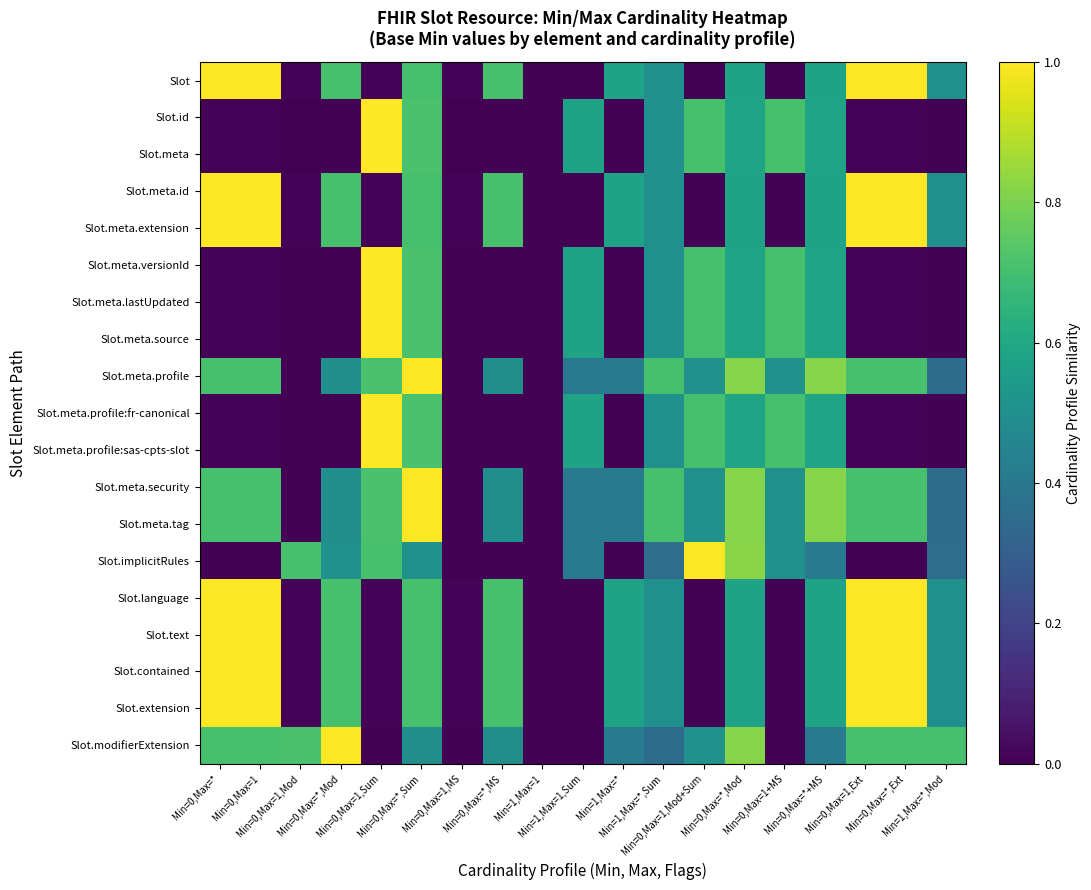

Reading right to left, transcribe all the data shown in this chart.

Slot: Min=1,Max=*,Mod=0.5	Min=0,Max=*,Ext=1.0	Min=0,Max=1,Ext=1.0	Min=0,Max=*+MS=0.6	Min=0,Max=1+MS=0.0	Min=0,Max=*,Mod=0.6	Min=0,Max=1,Mod+Sum=0.0	Min=1,Max=*,Sum=0.5	Min=1,Max=*=0.6	Min=1,Max=1,Sum=0.0	Min=1,Max=1=0.0	Min=0,Max=*,MS=0.7	Min=0,Max=1,MS=0.0	Min=0,Max=*,Sum=0.7	Min=0,Max=1,Sum=0.0	Min=0,Max=*,Mod=0.7	Min=0,Max=1,Mod=0.0	Min=0,Max=1=1.0	Min=0,Max=*=1.0
Slot.id: Min=1,Max=*,Mod=0.0	Min=0,Max=*,Ext=0.0	Min=0,Max=1,Ext=0.0	Min=0,Max=*+MS=0.6	Min=0,Max=1+MS=0.7	Min=0,Max=*,Mod=0.6	Min=0,Max=1,Mod+Sum=0.7	Min=1,Max=*,Sum=0.5	Min=1,Max=*=0.0	Min=1,Max=1,Sum=0.6	Min=1,Max=1=0.0	Min=0,Max=*,MS=0.0	Min=0,Max=1,MS=0.0	Min=0,Max=*,Sum=0.7	Min=0,Max=1,Sum=1.0	Min=0,Max=*,Mod=0.0	Min=0,Max=1,Mod=0.0	Min=0,Max=1=0.0	Min=0,Max=*=0.0
Slot.meta: Min=1,Max=*,Mod=0.0	Min=0,Max=*,Ext=0.0	Min=0,Max=1,Ext=0.0	Min=0,Max=*+MS=0.6	Min=0,Max=1+MS=0.7	Min=0,Max=*,Mod=0.6	Min=0,Max=1,Mod+Sum=0.7	Min=1,Max=*,Sum=0.5	Min=1,Max=*=0.0	Min=1,Max=1,Sum=0.6	Min=1,Max=1=0.0	Min=0,Max=*,MS=0.0	Min=0,Max=1,MS=0.0	Min=0,Max=*,Sum=0.7	Min=0,Max=1,Sum=1.0	Min=0,Max=*,Mod=0.0	Min=0,Max=1,Mod=0.0	Min=0,Max=1=0.0	Min=0,Max=*=0.0
Slot.meta.id: Min=1,Max=*,Mod=0.5	Min=0,Max=*,Ext=1.0	Min=0,Max=1,Ext=1.0	Min=0,Max=*+MS=0.6	Min=0,Max=1+MS=0.0	Min=0,Max=*,Mod=0.6	Min=0,Max=1,Mod+Sum=0.0	Min=1,Max=*,Sum=0.5	Min=1,Max=*=0.6	Min=1,Max=1,Sum=0.0	Min=1,Max=1=0.0	Min=0,Max=*,MS=0.7	Min=0,Max=1,MS=0.0	Min=0,Max=*,Sum=0.7	Min=0,Max=1,Sum=0.0	Min=0,Max=*,Mod=0.7	Min=0,Max=1,Mod=0.0	Min=0,Max=1=1.0	Min=0,Max=*=1.0
Slot.meta.extension: Min=1,Max=*,Mod=0.5	Min=0,Max=*,Ext=1.0	Min=0,Max=1,Ext=1.0	Min=0,Max=*+MS=0.6	Min=0,Max=1+MS=0.0	Min=0,Max=*,Mod=0.6	Min=0,Max=1,Mod+Sum=0.0	Min=1,Max=*,Sum=0.5	Min=1,Max=*=0.6	Min=1,Max=1,Sum=0.0	Min=1,Max=1=0.0	Min=0,Max=*,MS=0.7	Min=0,Max=1,MS=0.0	Min=0,Max=*,Sum=0.7	Min=0,Max=1,Sum=0.0	Min=0,Max=*,Mod=0.7	Min=0,Max=1,Mod=0.0	Min=0,Max=1=1.0	Min=0,Max=*=1.0
Slot.meta.versionId: Min=1,Max=*,Mod=0.0	Min=0,Max=*,Ext=0.0	Min=0,Max=1,Ext=0.0	Min=0,Max=*+MS=0.6	Min=0,Max=1+MS=0.7	Min=0,Max=*,Mod=0.6	Min=0,Max=1,Mod+Sum=0.7	Min=1,Max=*,Sum=0.5	Min=1,Max=*=0.0	Min=1,Max=1,Sum=0.6	Min=1,Max=1=0.0	Min=0,Max=*,MS=0.0	Min=0,Max=1,MS=0.0	Min=0,Max=*,Sum=0.7	Min=0,Max=1,Sum=1.0	Min=0,Max=*,Mod=0.0	Min=0,Max=1,Mod=0.0	Min=0,Max=1=0.0	Min=0,Max=*=0.0
Slot.meta.lastUpdated: Min=1,Max=*,Mod=0.0	Min=0,Max=*,Ext=0.0	Min=0,Max=1,Ext=0.0	Min=0,Max=*+MS=0.6	Min=0,Max=1+MS=0.7	Min=0,Max=*,Mod=0.6	Min=0,Max=1,Mod+Sum=0.7	Min=1,Max=*,Sum=0.5	Min=1,Max=*=0.0	Min=1,Max=1,Sum=0.6	Min=1,Max=1=0.0	Min=0,Max=*,MS=0.0	Min=0,Max=1,MS=0.0	Min=0,Max=*,Sum=0.7	Min=0,Max=1,Sum=1.0	Min=0,Max=*,Mod=0.0	Min=0,Max=1,Mod=0.0	Min=0,Max=1=0.0	Min=0,Max=*=0.0
Slot.meta.source: Min=1,Max=*,Mod=0.0	Min=0,Max=*,Ext=0.0	Min=0,Max=1,Ext=0.0	Min=0,Max=*+MS=0.6	Min=0,Max=1+MS=0.7	Min=0,Max=*,Mod=0.6	Min=0,Max=1,Mod+Sum=0.7	Min=1,Max=*,Sum=0.5	Min=1,Max=*=0.0	Min=1,Max=1,Sum=0.6	Min=1,Max=1=0.0	Min=0,Max=*,MS=0.0	Min=0,Max=1,MS=0.0	Min=0,Max=*,Sum=0.7	Min=0,Max=1,Sum=1.0	Min=0,Max=*,Mod=0.0	Min=0,Max=1,Mod=0.0	Min=0,Max=1=0.0	Min=0,Max=*=0.0
Slot.meta.profile: Min=1,Max=*,Mod=0.4	Min=0,Max=*,Ext=0.7	Min=0,Max=1,Ext=0.7	Min=0,Max=*+MS=0.8	Min=0,Max=1+MS=0.5	Min=0,Max=*,Mod=0.8	Min=0,Max=1,Mod+Sum=0.5	Min=1,Max=*,Sum=0.7	Min=1,Max=*=0.4	Min=1,Max=1,Sum=0.4	Min=1,Max=1=0.0	Min=0,Max=*,MS=0.5	Min=0,Max=1,MS=0.0	Min=0,Max=*,Sum=1.0	Min=0,Max=1,Sum=0.7	Min=0,Max=*,Mod=0.5	Min=0,Max=1,Mod=0.0	Min=0,Max=1=0.7	Min=0,Max=*=0.7
Slot.meta.profile:fr-canonical: Min=1,Max=*,Mod=0.0	Min=0,Max=*,Ext=0.0	Min=0,Max=1,Ext=0.0	Min=0,Max=*+MS=0.6	Min=0,Max=1+MS=0.7	Min=0,Max=*,Mod=0.6	Min=0,Max=1,Mod+Sum=0.7	Min=1,Max=*,Sum=0.5	Min=1,Max=*=0.0	Min=1,Max=1,Sum=0.6	Min=1,Max=1=0.0	Min=0,Max=*,MS=0.0	Min=0,Max=1,MS=0.0	Min=0,Max=*,Sum=0.7	Min=0,Max=1,Sum=1.0	Min=0,Max=*,Mod=0.0	Min=0,Max=1,Mod=0.0	Min=0,Max=1=0.0	Min=0,Max=*=0.0
Slot.meta.profile:sas-cpts-slot: Min=1,Max=*,Mod=0.0	Min=0,Max=*,Ext=0.0	Min=0,Max=1,Ext=0.0	Min=0,Max=*+MS=0.6	Min=0,Max=1+MS=0.7	Min=0,Max=*,Mod=0.6	Min=0,Max=1,Mod+Sum=0.7	Min=1,Max=*,Sum=0.5	Min=1,Max=*=0.0	Min=1,Max=1,Sum=0.6	Min=1,Max=1=0.0	Min=0,Max=*,MS=0.0	Min=0,Max=1,MS=0.0	Min=0,Max=*,Sum=0.7	Min=0,Max=1,Sum=1.0	Min=0,Max=*,Mod=0.0	Min=0,Max=1,Mod=0.0	Min=0,Max=1=0.0	Min=0,Max=*=0.0
Slot.meta.security: Min=1,Max=*,Mod=0.4	Min=0,Max=*,Ext=0.7	Min=0,Max=1,Ext=0.7	Min=0,Max=*+MS=0.8	Min=0,Max=1+MS=0.5	Min=0,Max=*,Mod=0.8	Min=0,Max=1,Mod+Sum=0.5	Min=1,Max=*,Sum=0.7	Min=1,Max=*=0.4	Min=1,Max=1,Sum=0.4	Min=1,Max=1=0.0	Min=0,Max=*,MS=0.5	Min=0,Max=1,MS=0.0	Min=0,Max=*,Sum=1.0	Min=0,Max=1,Sum=0.7	Min=0,Max=*,Mod=0.5	Min=0,Max=1,Mod=0.0	Min=0,Max=1=0.7	Min=0,Max=*=0.7
Slot.meta.tag: Min=1,Max=*,Mod=0.4	Min=0,Max=*,Ext=0.7	Min=0,Max=1,Ext=0.7	Min=0,Max=*+MS=0.8	Min=0,Max=1+MS=0.5	Min=0,Max=*,Mod=0.8	Min=0,Max=1,Mod+Sum=0.5	Min=1,Max=*,Sum=0.7	Min=1,Max=*=0.4	Min=1,Max=1,Sum=0.4	Min=1,Max=1=0.0	Min=0,Max=*,MS=0.5	Min=0,Max=1,MS=0.0	Min=0,Max=*,Sum=1.0	Min=0,Max=1,Sum=0.7	Min=0,Max=*,Mod=0.5	Min=0,Max=1,Mod=0.0	Min=0,Max=1=0.7	Min=0,Max=*=0.7
Slot.implicitRules: Min=1,Max=*,Mod=0.4	Min=0,Max=*,Ext=0.0	Min=0,Max=1,Ext=0.0	Min=0,Max=*+MS=0.4	Min=0,Max=1+MS=0.5	Min=0,Max=*,Mod=0.8	Min=0,Max=1,Mod+Sum=1.0	Min=1,Max=*,Sum=0.4	Min=1,Max=*=0.0	Min=1,Max=1,Sum=0.4	Min=1,Max=1=0.0	Min=0,Max=*,MS=0.0	Min=0,Max=1,MS=0.0	Min=0,Max=*,Sum=0.5	Min=0,Max=1,Sum=0.7	Min=0,Max=*,Mod=0.5	Min=0,Max=1,Mod=0.7	Min=0,Max=1=0.0	Min=0,Max=*=0.0
Slot.language: Min=1,Max=*,Mod=0.5	Min=0,Max=*,Ext=1.0	Min=0,Max=1,Ext=1.0	Min=0,Max=*+MS=0.6	Min=0,Max=1+MS=0.0	Min=0,Max=*,Mod=0.6	Min=0,Max=1,Mod+Sum=0.0	Min=1,Max=*,Sum=0.5	Min=1,Max=*=0.6	Min=1,Max=1,Sum=0.0	Min=1,Max=1=0.0	Min=0,Max=*,MS=0.7	Min=0,Max=1,MS=0.0	Min=0,Max=*,Sum=0.7	Min=0,Max=1,Sum=0.0	Min=0,Max=*,Mod=0.7	Min=0,Max=1,Mod=0.0	Min=0,Max=1=1.0	Min=0,Max=*=1.0
Slot.text: Min=1,Max=*,Mod=0.5	Min=0,Max=*,Ext=1.0	Min=0,Max=1,Ext=1.0	Min=0,Max=*+MS=0.6	Min=0,Max=1+MS=0.0	Min=0,Max=*,Mod=0.6	Min=0,Max=1,Mod+Sum=0.0	Min=1,Max=*,Sum=0.5	Min=1,Max=*=0.6	Min=1,Max=1,Sum=0.0	Min=1,Max=1=0.0	Min=0,Max=*,MS=0.7	Min=0,Max=1,MS=0.0	Min=0,Max=*,Sum=0.7	Min=0,Max=1,Sum=0.0	Min=0,Max=*,Mod=0.7	Min=0,Max=1,Mod=0.0	Min=0,Max=1=1.0	Min=0,Max=*=1.0
Slot.contained: Min=1,Max=*,Mod=0.5	Min=0,Max=*,Ext=1.0	Min=0,Max=1,Ext=1.0	Min=0,Max=*+MS=0.6	Min=0,Max=1+MS=0.0	Min=0,Max=*,Mod=0.6	Min=0,Max=1,Mod+Sum=0.0	Min=1,Max=*,Sum=0.5	Min=1,Max=*=0.6	Min=1,Max=1,Sum=0.0	Min=1,Max=1=0.0	Min=0,Max=*,MS=0.7	Min=0,Max=1,MS=0.0	Min=0,Max=*,Sum=0.7	Min=0,Max=1,Sum=0.0	Min=0,Max=*,Mod=0.7	Min=0,Max=1,Mod=0.0	Min=0,Max=1=1.0	Min=0,Max=*=1.0
Slot.extension: Min=1,Max=*,Mod=0.5	Min=0,Max=*,Ext=1.0	Min=0,Max=1,Ext=1.0	Min=0,Max=*+MS=0.6	Min=0,Max=1+MS=0.0	Min=0,Max=*,Mod=0.6	Min=0,Max=1,Mod+Sum=0.0	Min=1,Max=*,Sum=0.5	Min=1,Max=*=0.6	Min=1,Max=1,Sum=0.0	Min=1,Max=1=0.0	Min=0,Max=*,MS=0.7	Min=0,Max=1,MS=0.0	Min=0,Max=*,Sum=0.7	Min=0,Max=1,Sum=0.0	Min=0,Max=*,Mod=0.7	Min=0,Max=1,Mod=0.0	Min=0,Max=1=1.0	Min=0,Max=*=1.0
Slot.modifierExtension: Min=1,Max=*,Mod=0.7	Min=0,Max=*,Ext=0.7	Min=0,Max=1,Ext=0.7	Min=0,Max=*+MS=0.4	Min=0,Max=1+MS=0.0	Min=0,Max=*,Mod=0.8	Min=0,Max=1,Mod+Sum=0.5	Min=1,Max=*,Sum=0.4	Min=1,Max=*=0.4	Min=1,Max=1,Sum=0.0	Min=1,Max=1=0.0	Min=0,Max=*,MS=0.5	Min=0,Max=1,MS=0.0	Min=0,Max=*,Sum=0.5	Min=0,Max=1,Sum=0.0	Min=0,Max=*,Mod=1.0	Min=0,Max=1,Mod=0.7	Min=0,Max=1=0.7	Min=0,Max=*=0.7